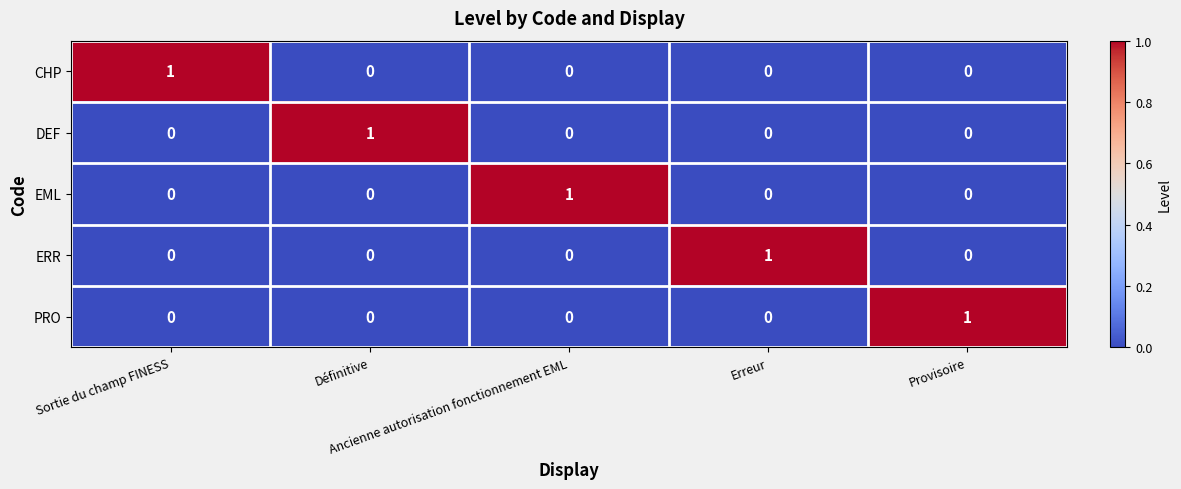

How many PRO values are between 0 and 1?

5